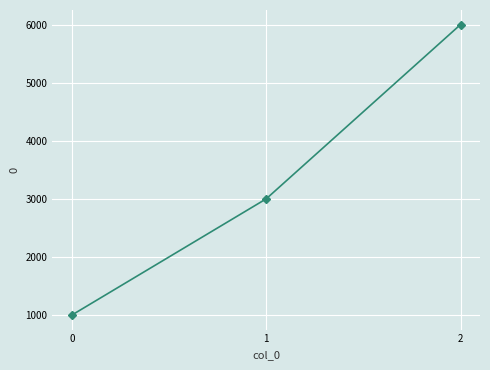

Which has a higher value, 2 or 1?

2